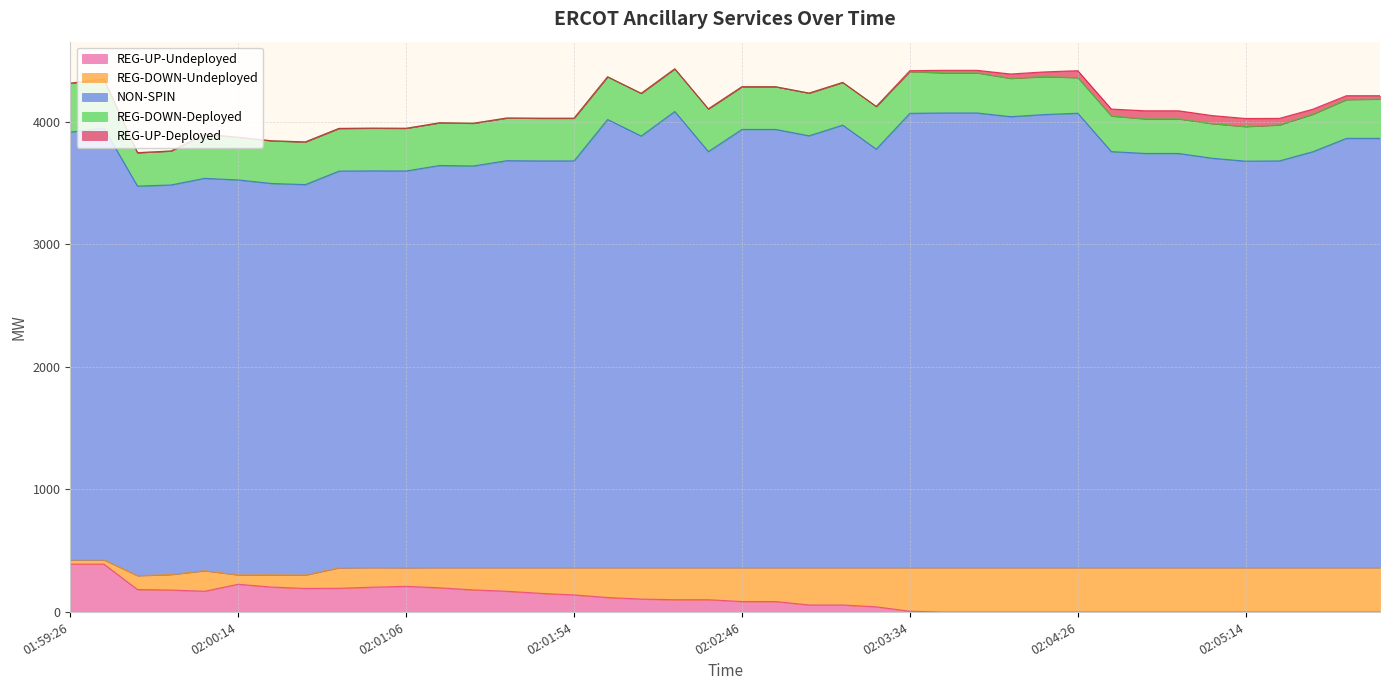

What is the lowest value of the REG-DOWN-Deployed series?

272